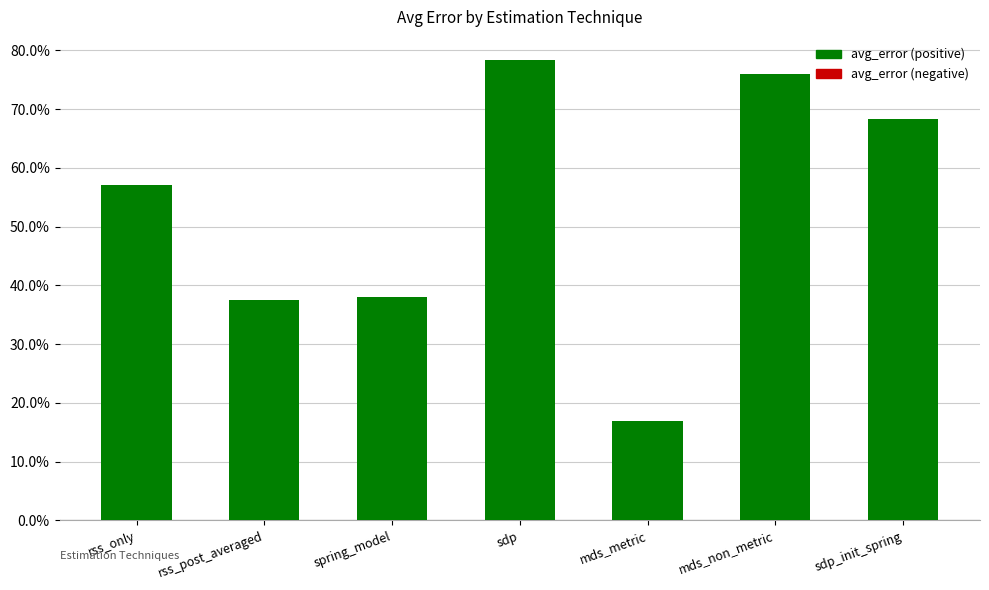

What is the smallest value displayed?

0.2